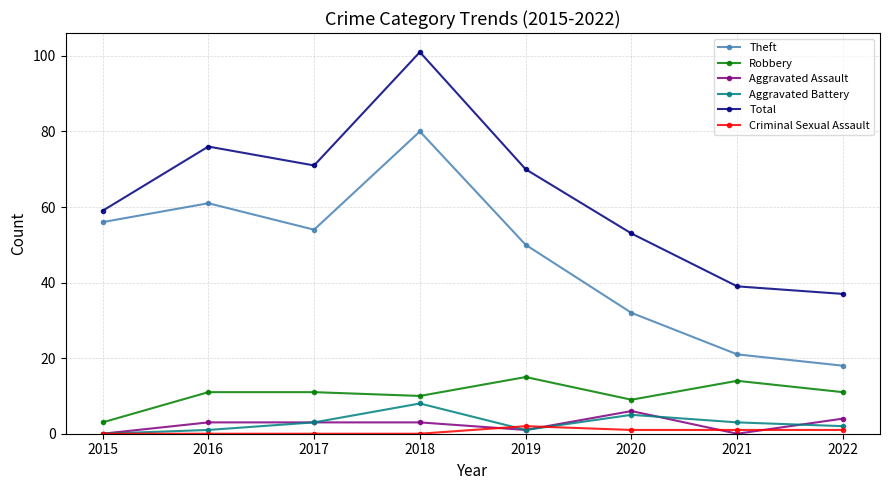

At 2018, list the series in order from largest to smallest.

Total, Theft, Robbery, Aggravated Battery, Aggravated Assault, Criminal Sexual Assault